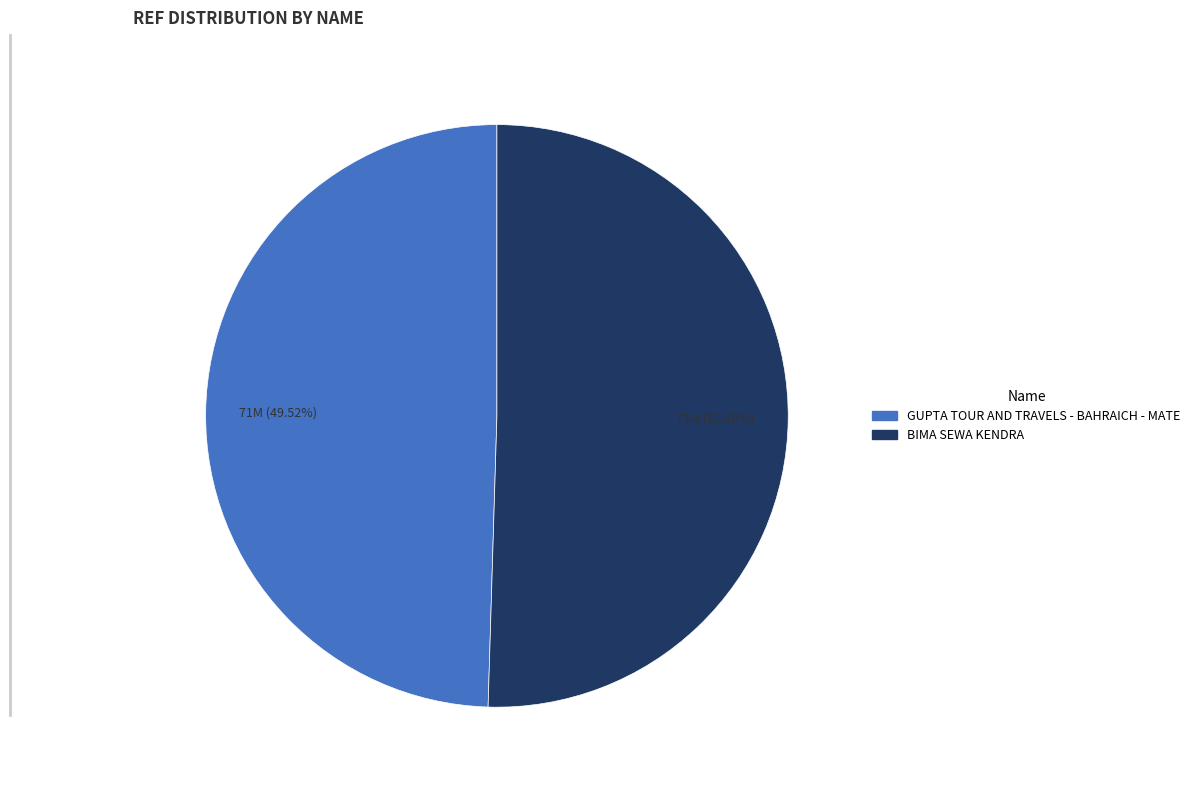

How many slices are in this pie chart?

2